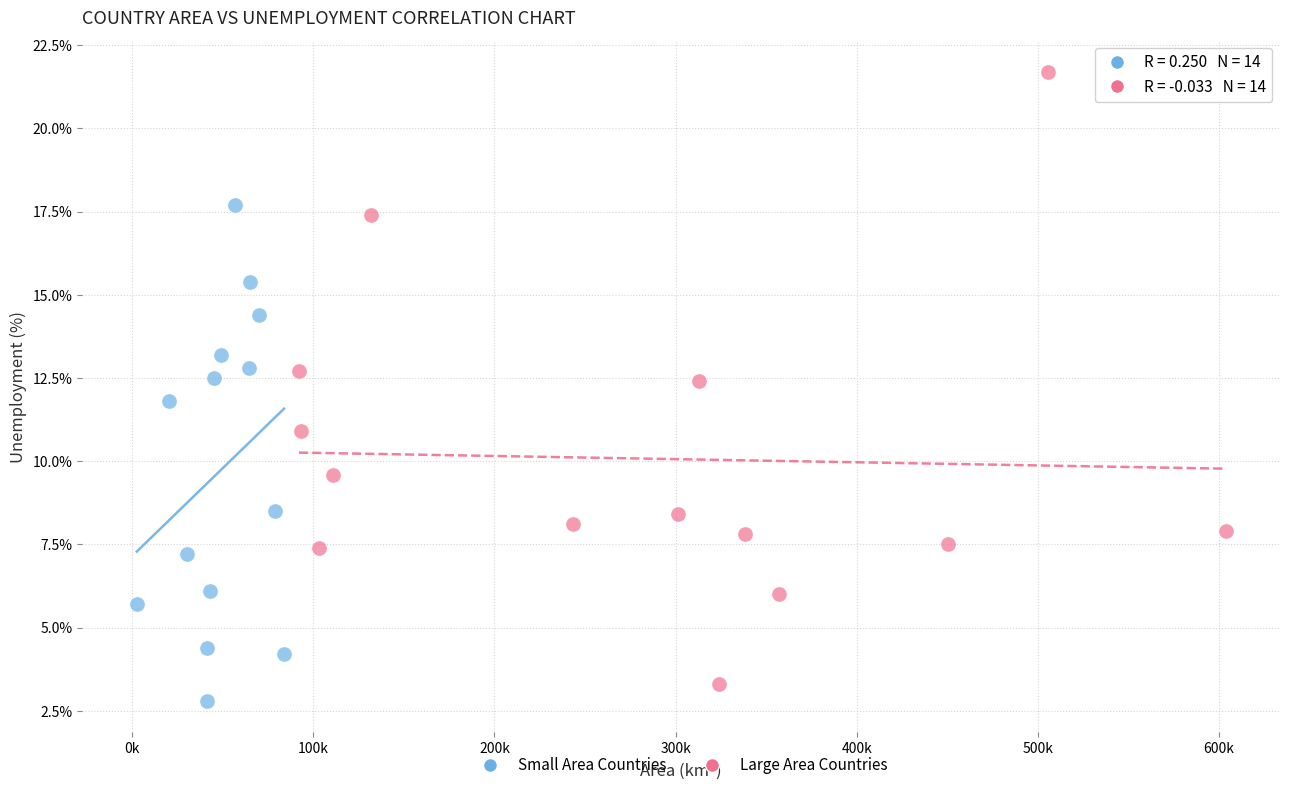

Which series contains the lowest Y value?

Small Area Countries